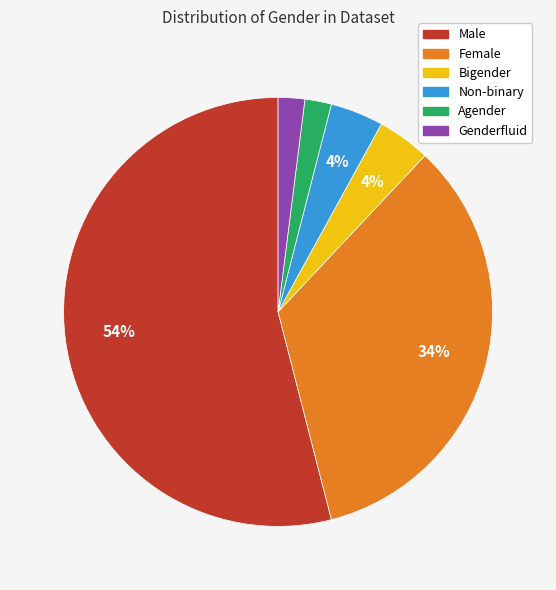

Between Male and Genderfluid, which is larger?

Male